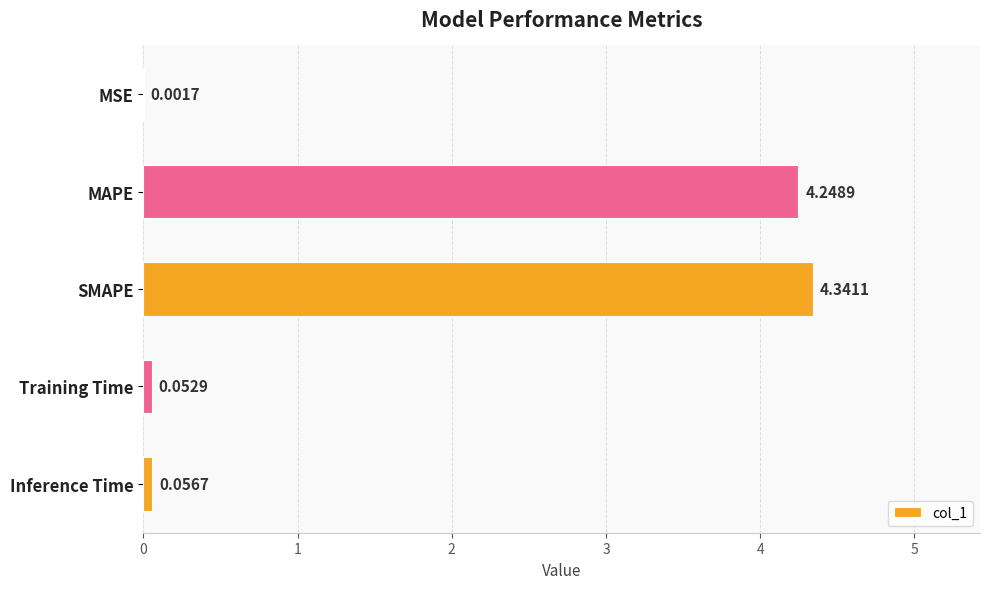

At which category does the chart reach its peak across all series?

SMAPE